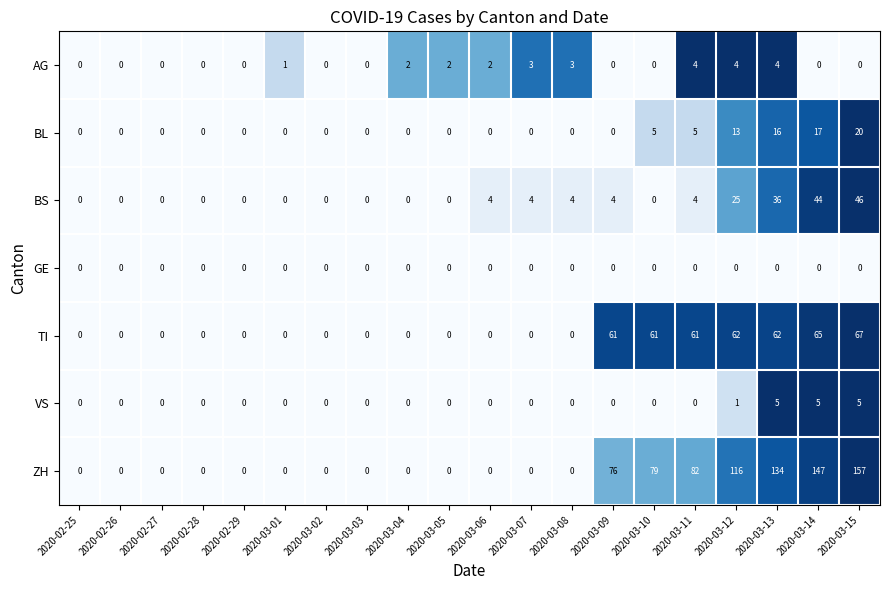

At which category is the sum across all series the highest?

2020-03-15